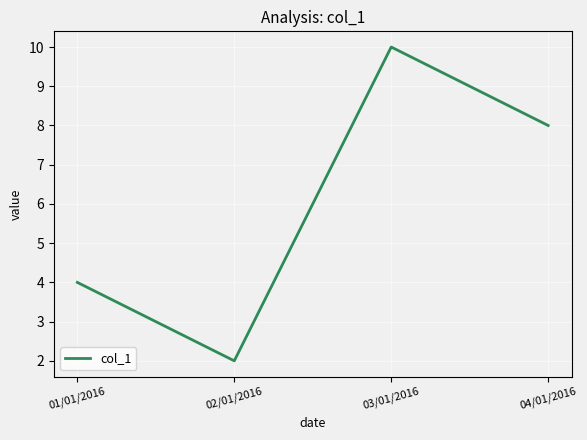

Reading left to right, transcribe all the data shown in this chart.

4	2	10	8